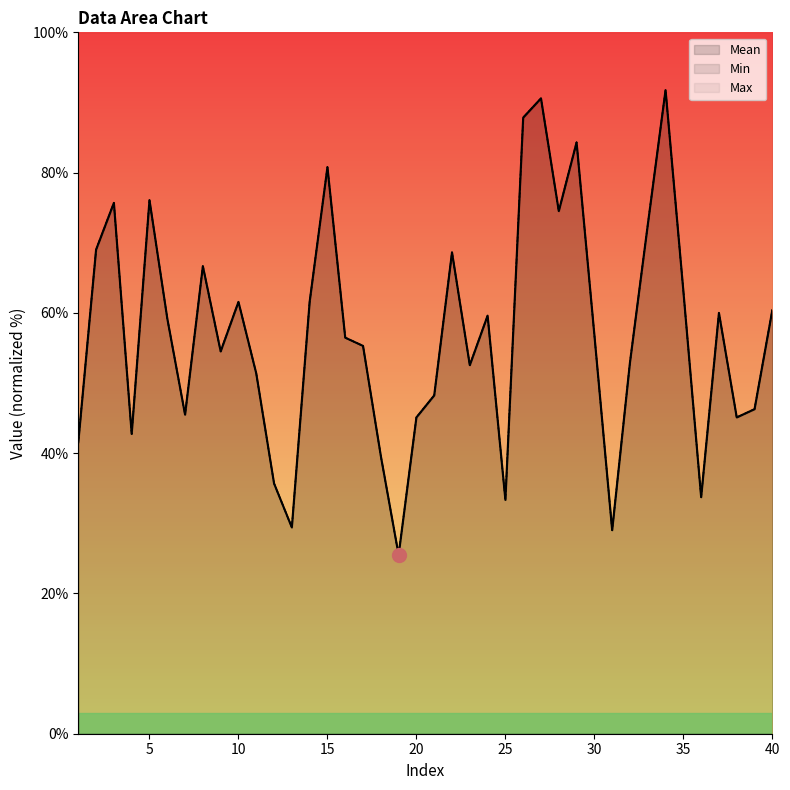

Which has a higher value, 10 or 21?

10